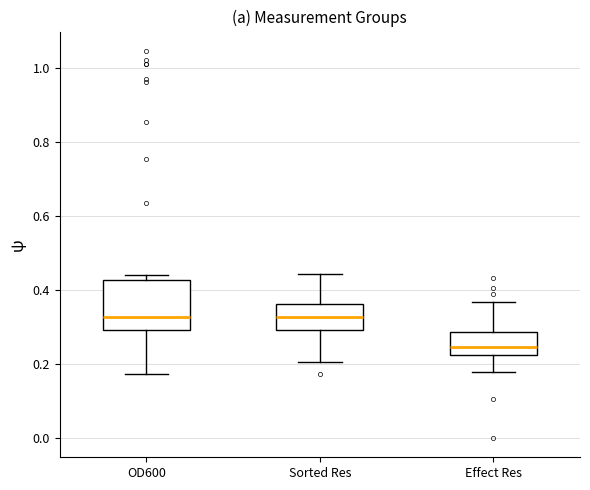

Which box's median line is the lowest?

Effect Res